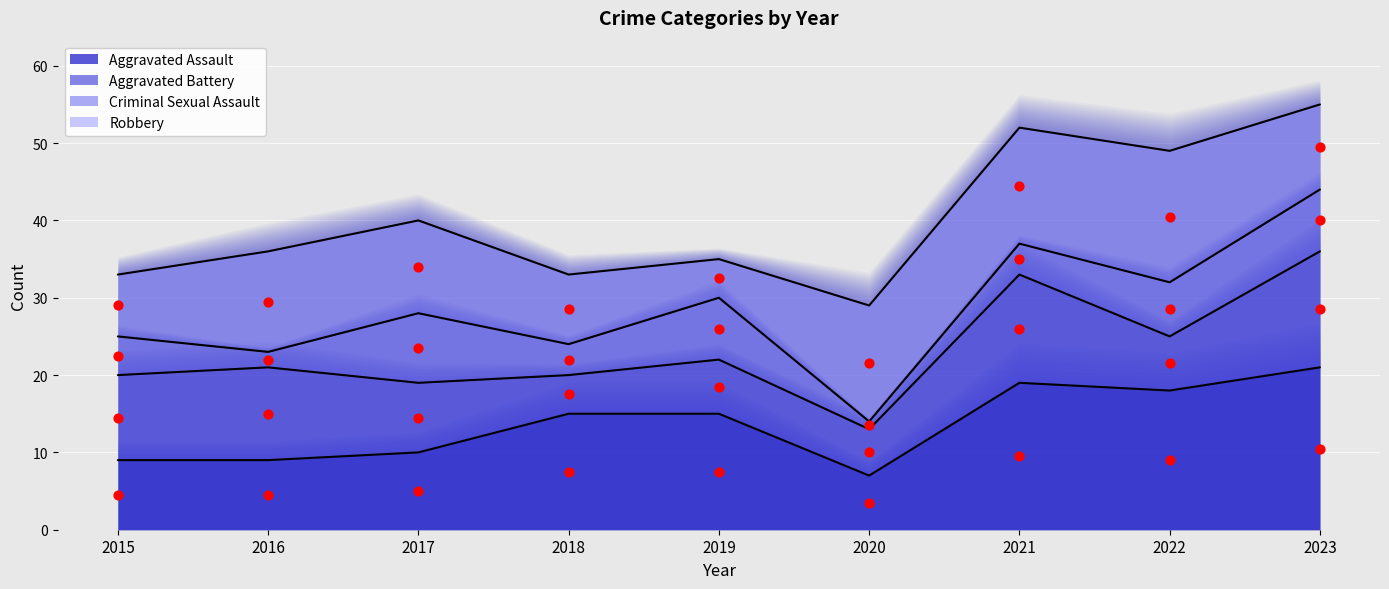

Which series has the largest total across all categories?

Robbery (obs)